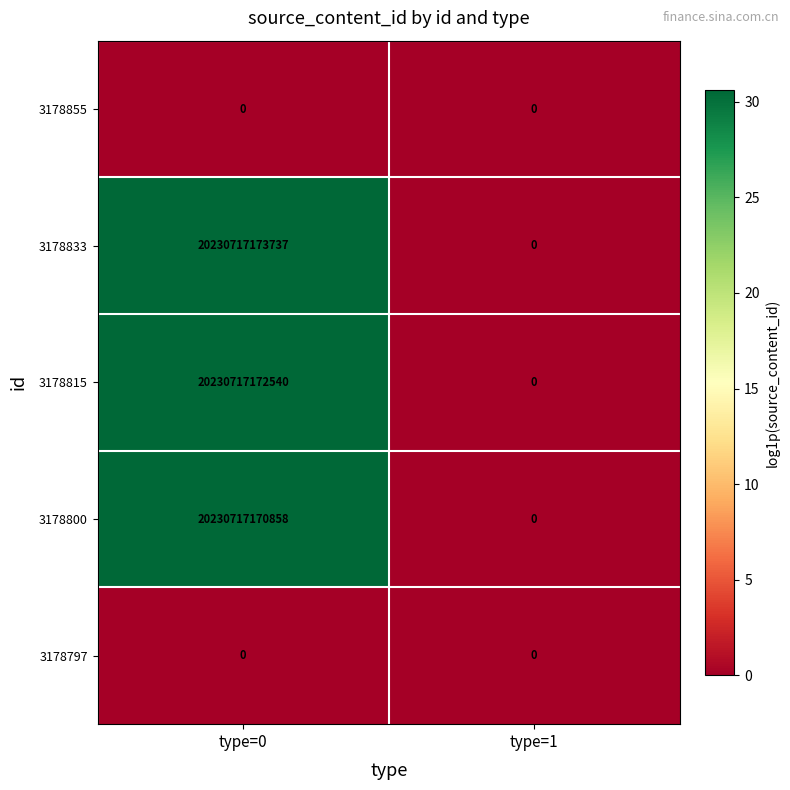

Which series has the largest range (max minus min)?

3178833